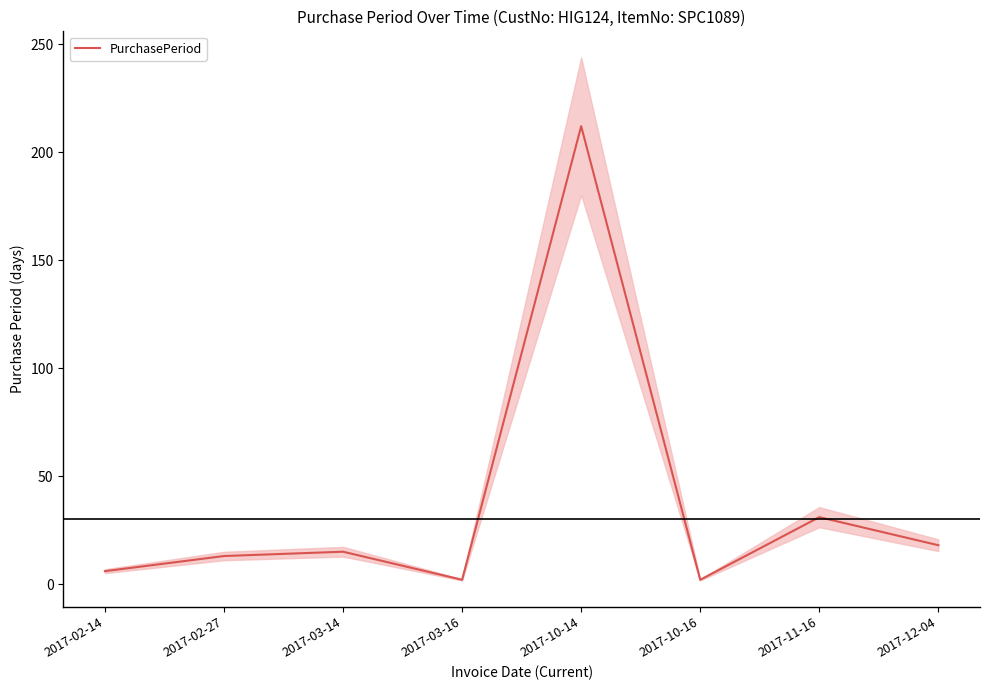

What is the difference between the values at 2017-03-14 and 2017-02-27?

2